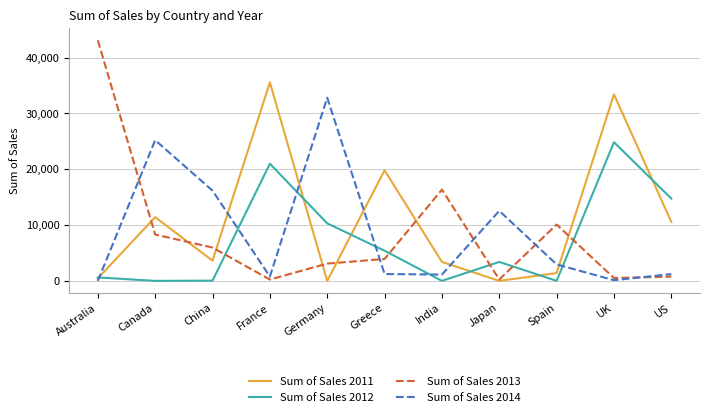

The value of Sum of Sales 2014 at Canada is 25220.5. True or false?

True